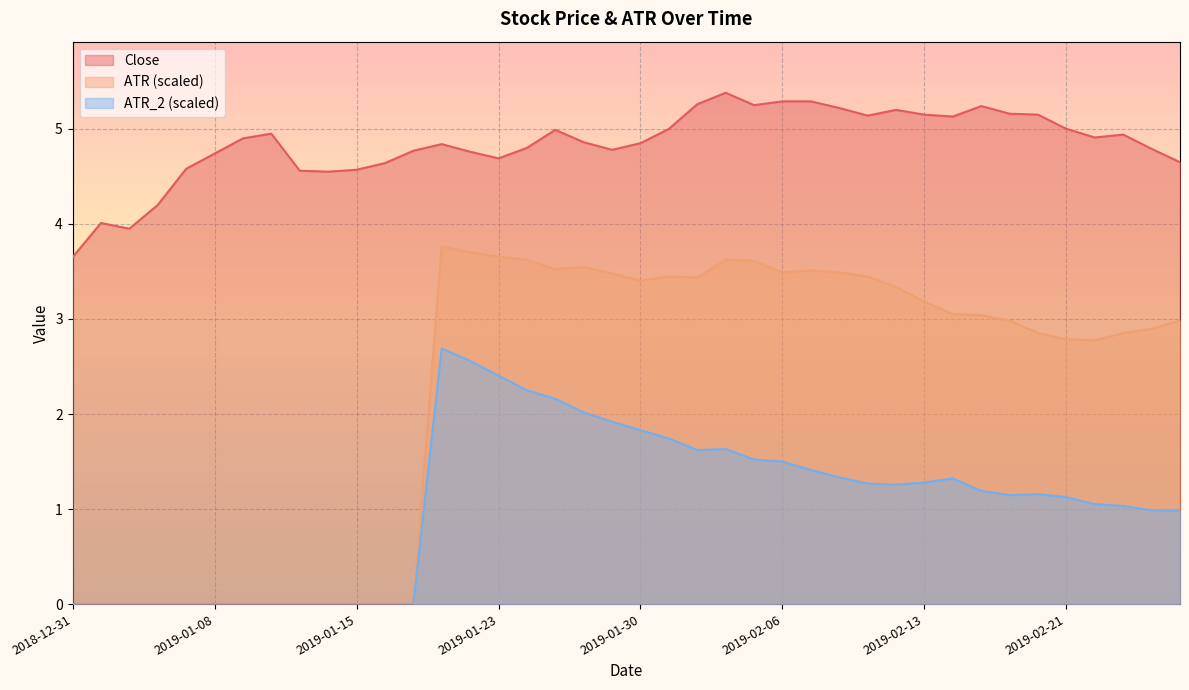

How many lines are shown in the chart?

3